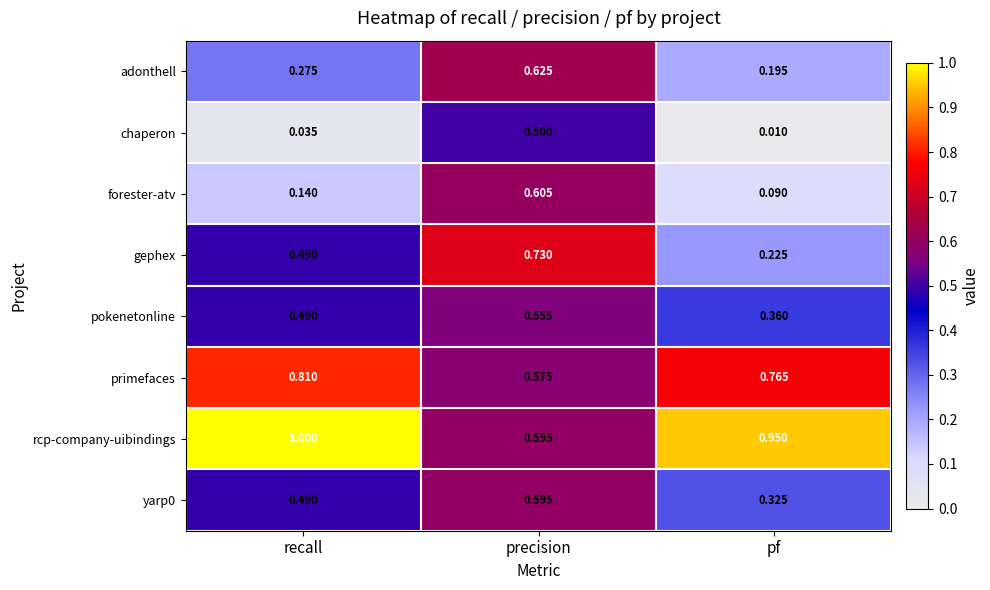

Which series has the largest range (max minus min)?

forester-atv